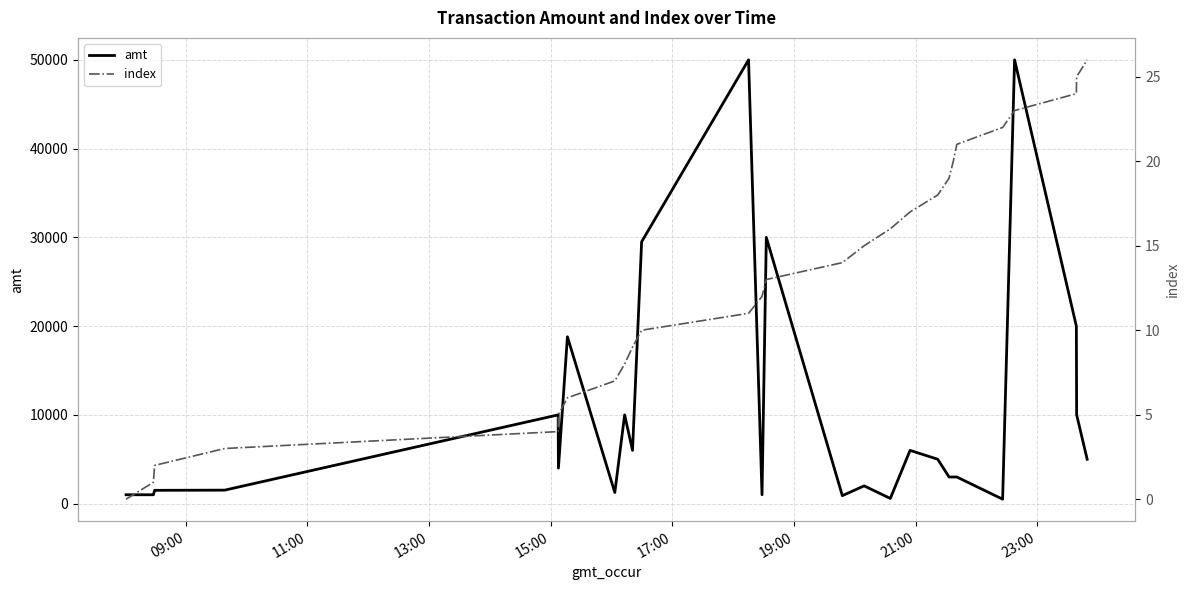

What is the value of the index point at the 21st from the left?

20